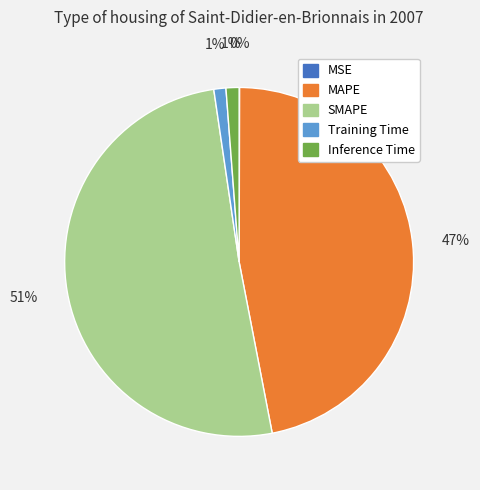

What percentage is the Inference Time slice, to the nearest percent?

1%